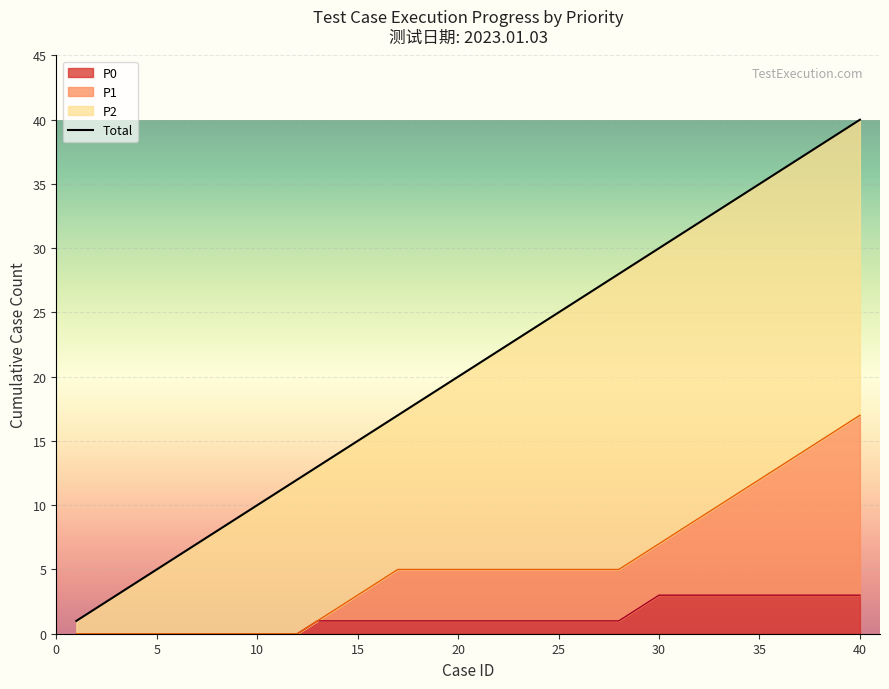

How many values are below 21?

20